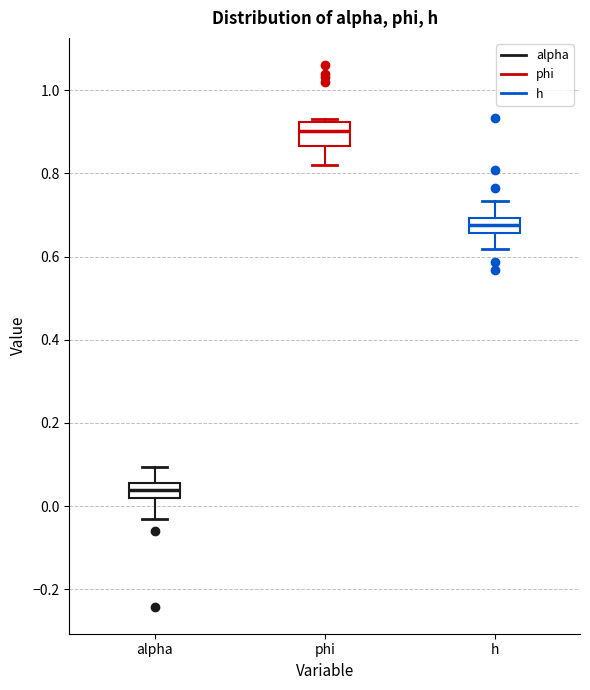

Reading left to right, read every box against the y-axis: the position of its median line, the range the box covers, and the ends of its whiskers. The values are not printed on the chart, so give them approximately, as read against the axis.

alpha: median 0.04, box 0.02 to 0.06, whiskers -0.04 to 0.10
phi: median 0.90, box 0.86 to 0.92, whiskers 0.82 to 0.94
h: median 0.68, box 0.66 to 0.70, whiskers 0.62 to 0.74